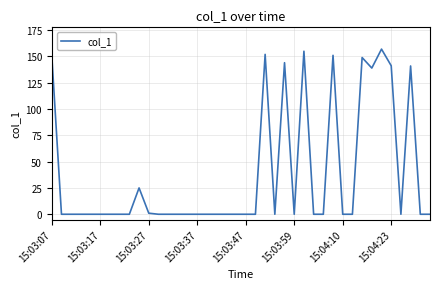

What is the greatest value displayed?

156.8